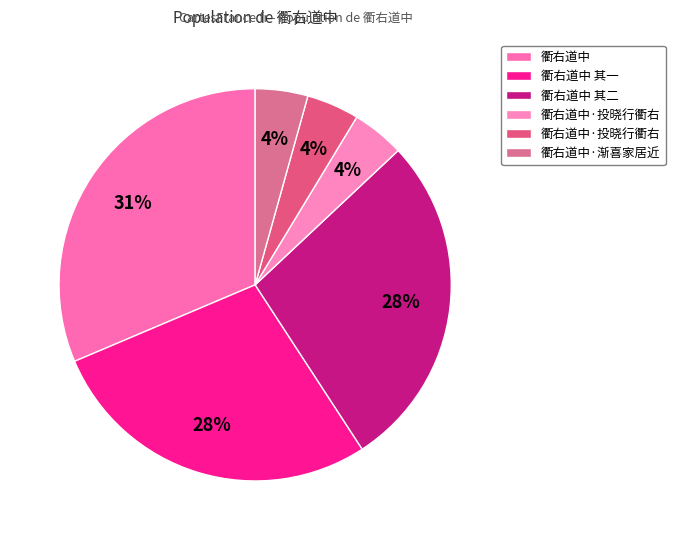

How many segments does this pie chart have?

6